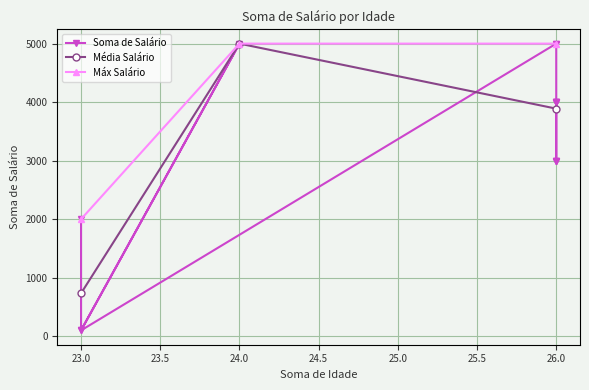

What is the greatest value displayed?

5000